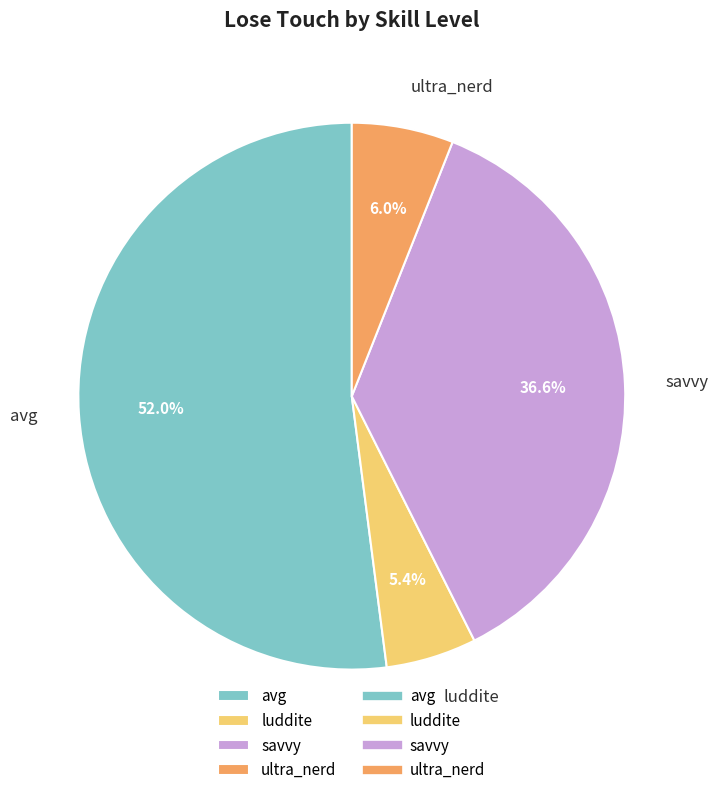

How many segments does this pie chart have?

4